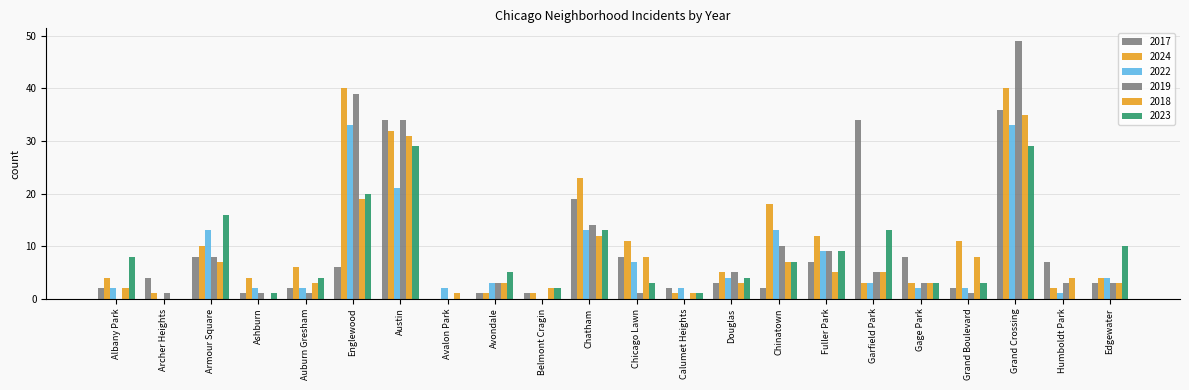

Reading left to right, transcribe all the data shown in this chart.

2017: 2	4	8	1	2	6	34	0	1	1	19	8	2	3	2	7	34	8	2	36	7	3
2024: 4	1	10	4	6	40	32	0	1	1	23	11	1	5	18	12	3	3	11	40	2	4
2022: 2	0	13	2	2	33	21	2	3	0	13	7	2	4	13	9	3	2	2	33	1	4
2019: 0	1	8	1	1	39	34	0	3	0	14	1	0	5	10	9	5	3	1	49	3	3
2018: 2	0	7	0	3	19	31	1	3	2	12	8	1	3	7	5	5	3	8	35	4	3
2023: 8	0	16	1	4	20	29	0	5	2	13	3	1	4	7	9	13	3	3	29	0	10